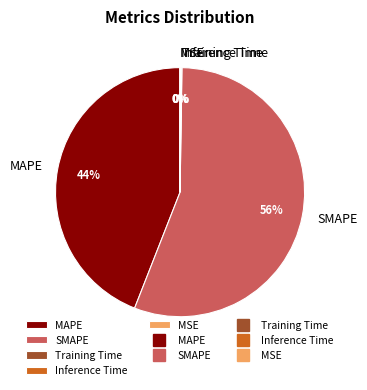

To the nearest percent, what is the average slice percentage?

20%